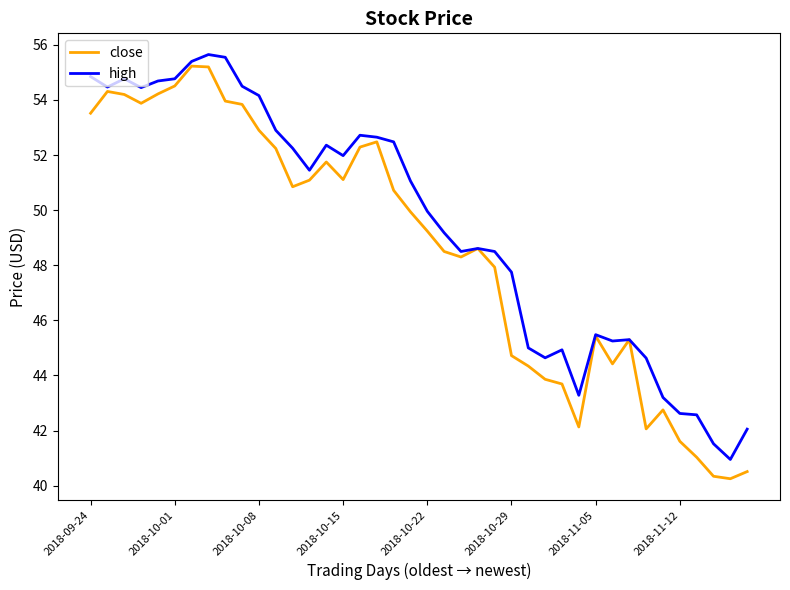

Rank the series by their average value, from lowest to highest.

close, high